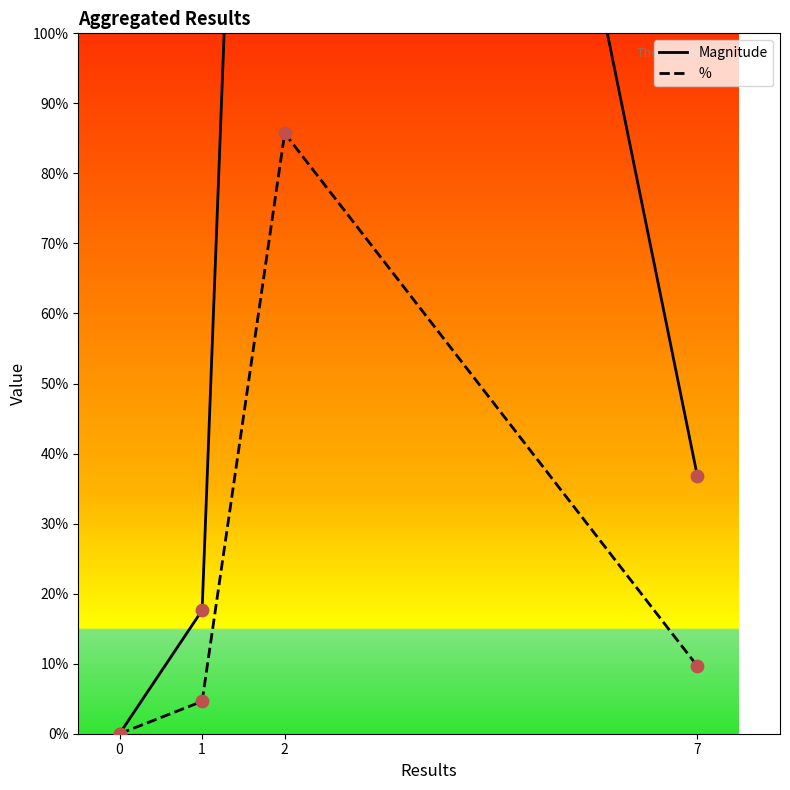

Which series reaches the maximum Y coordinate?

Magnitude